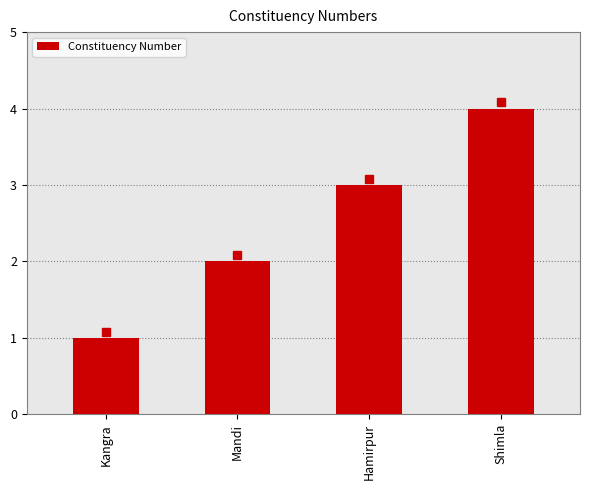

Between Shimla and Mandi, which is larger?

Shimla